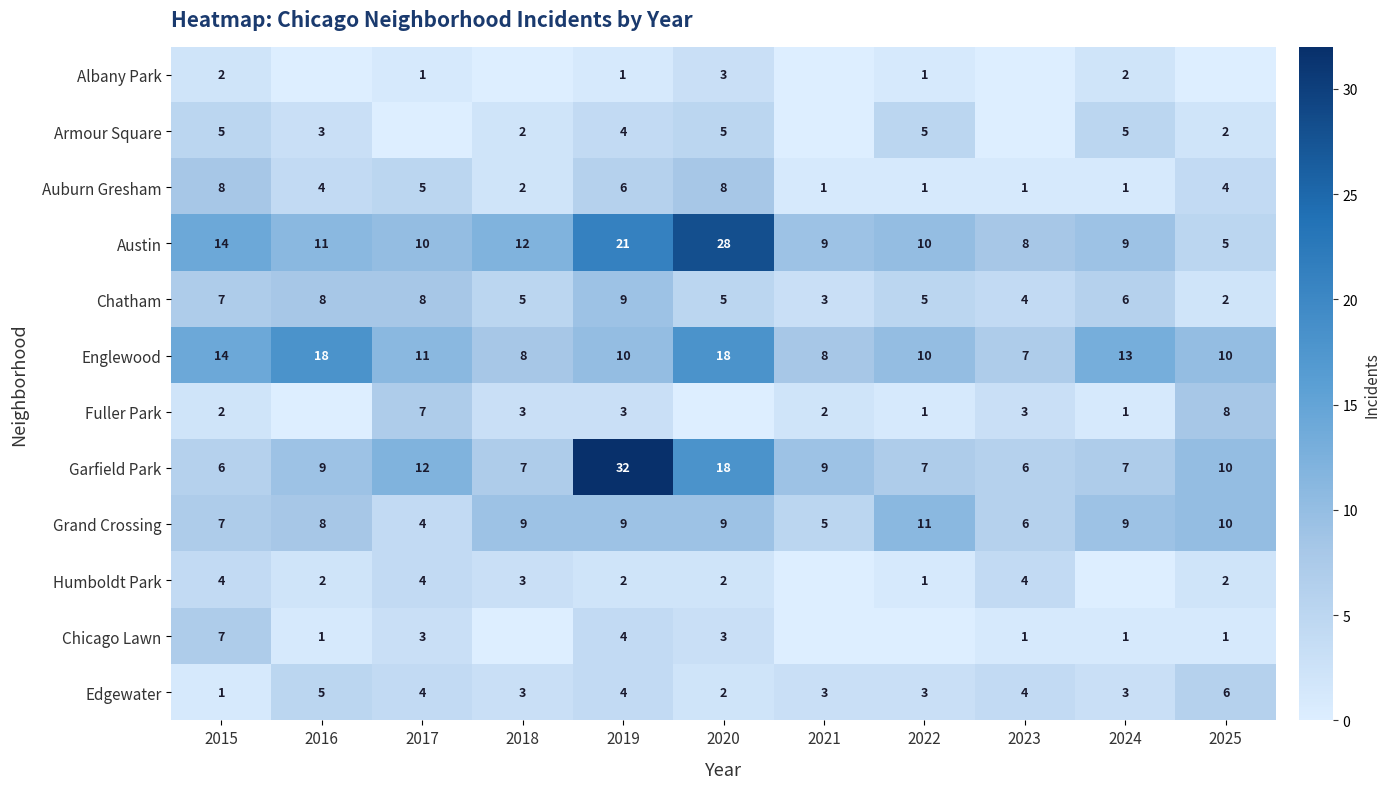

What is the average value of the Grand Crossing series?

8